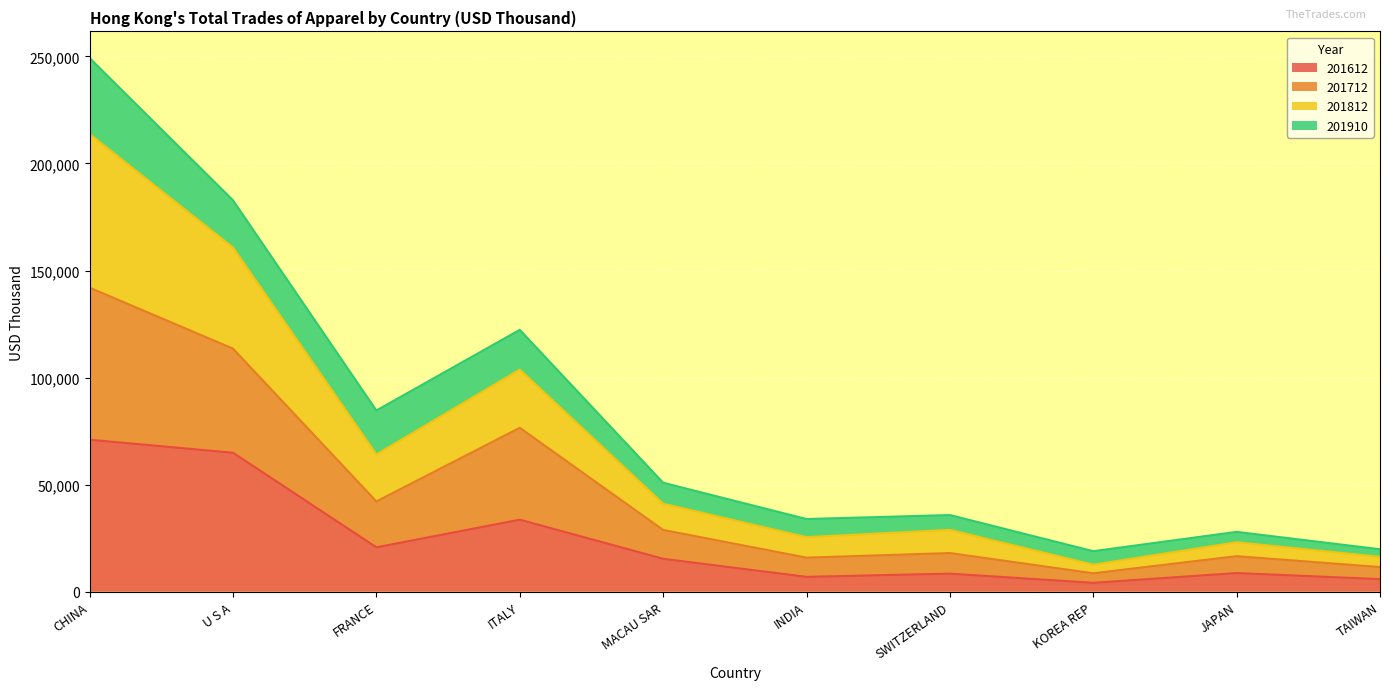

Does the chart display data point markers on the line(s)?

No